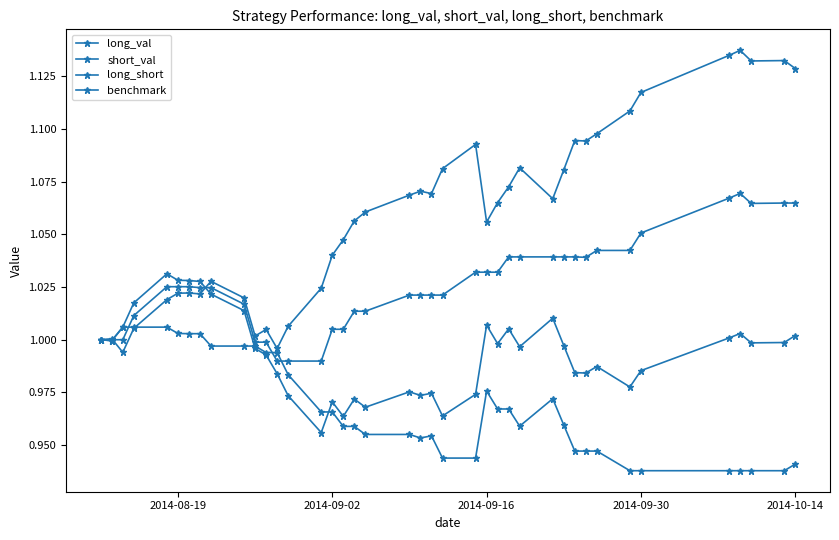

Does the chart display data point markers on the line(s)?

Yes